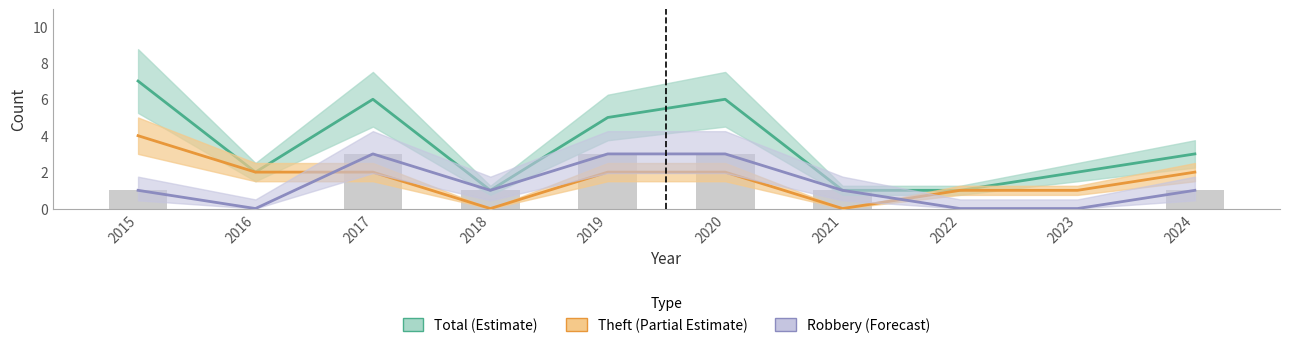

List the labels in order of Theft (Partial Estimate) value, smallest first.

2018, 2021, 2022, 2023, 2016, 2017, 2019, 2020, 2024, 2015